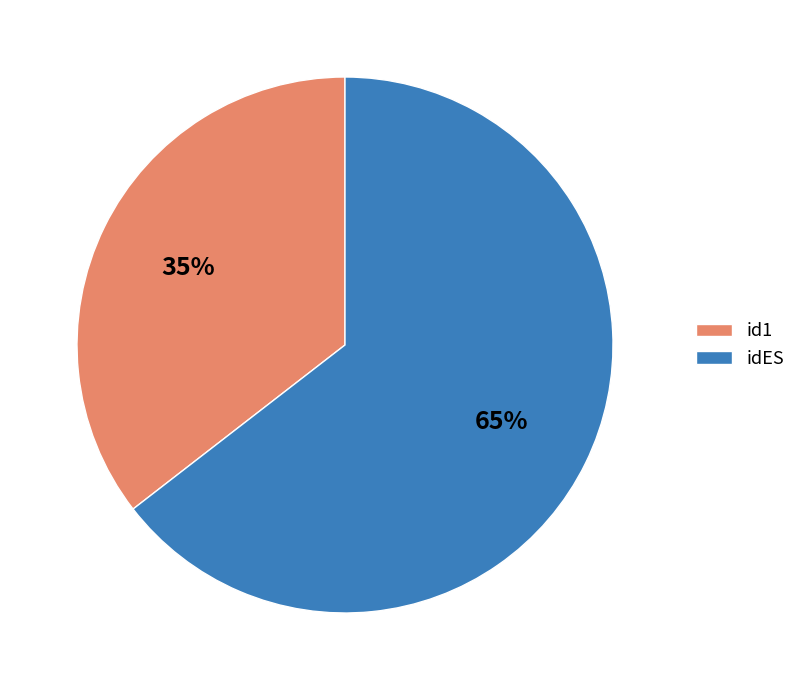

Between idES and id1, which is larger?

idES